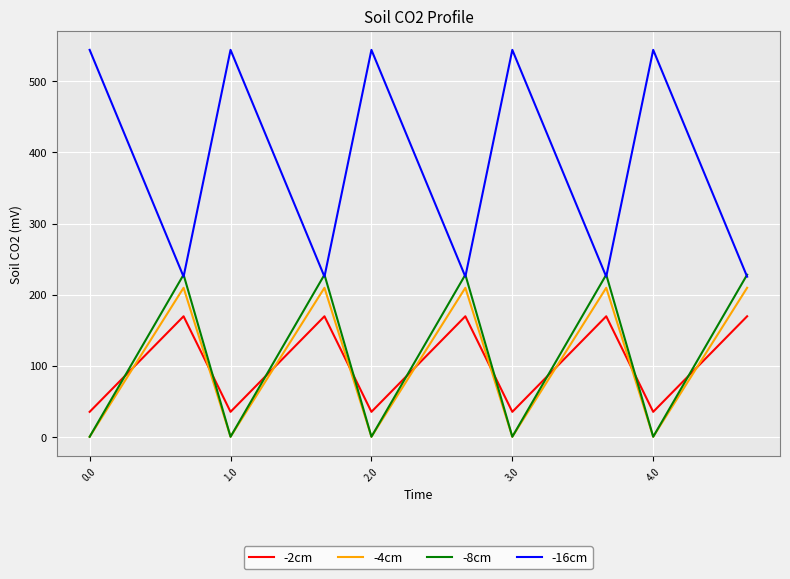

Does the chart display data point markers on the line(s)?

No